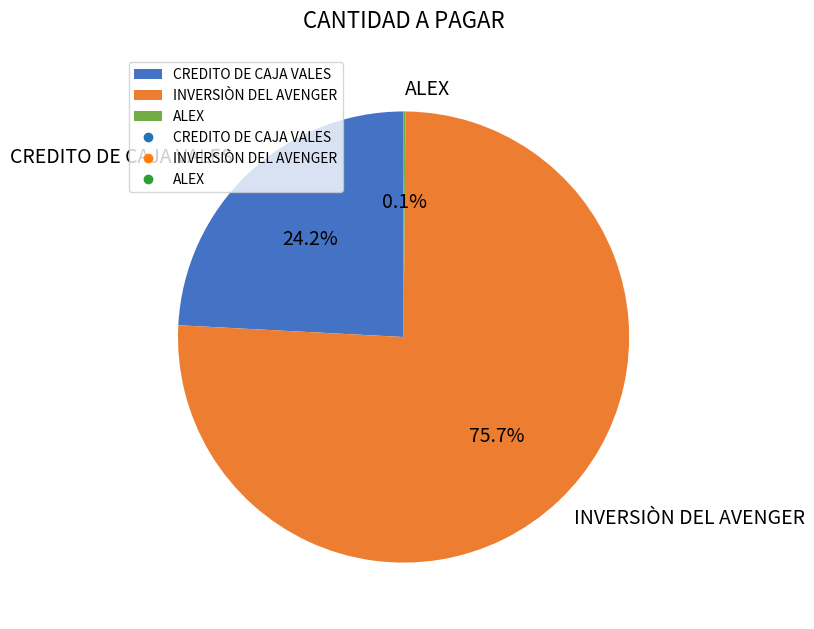

What percentage is NOT represented by INVERSIÒN DEL AVENGER?

24.3%